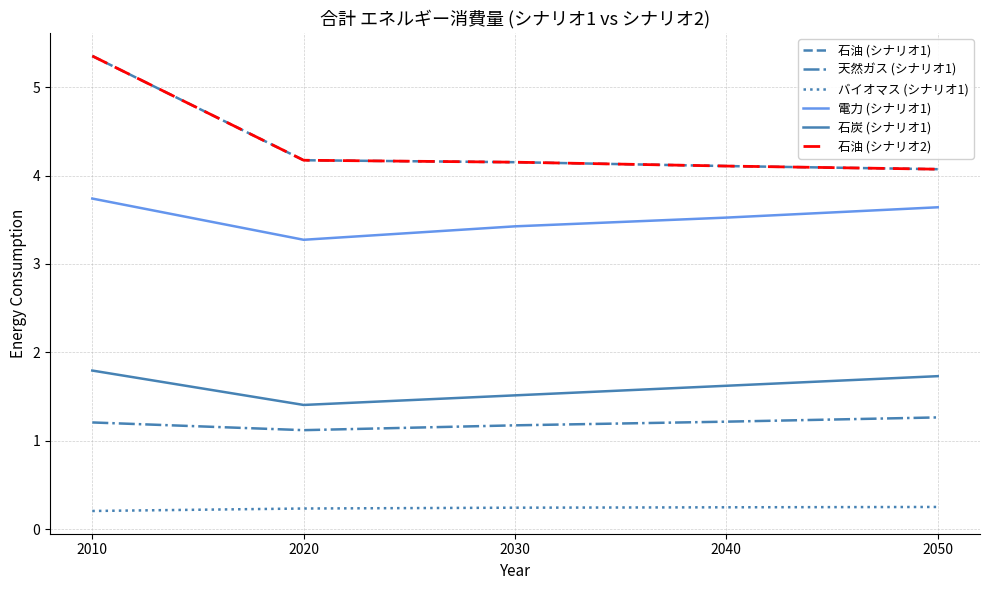

How many lines are shown in the chart?

6